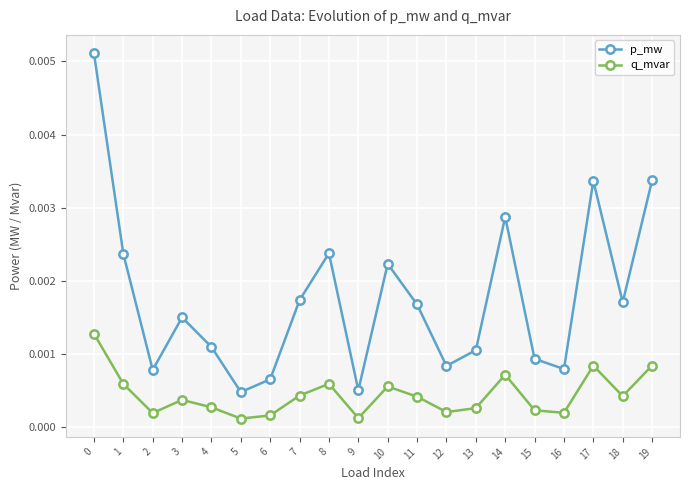

What are all the series names shown in the legend?

p_mw, q_mvar